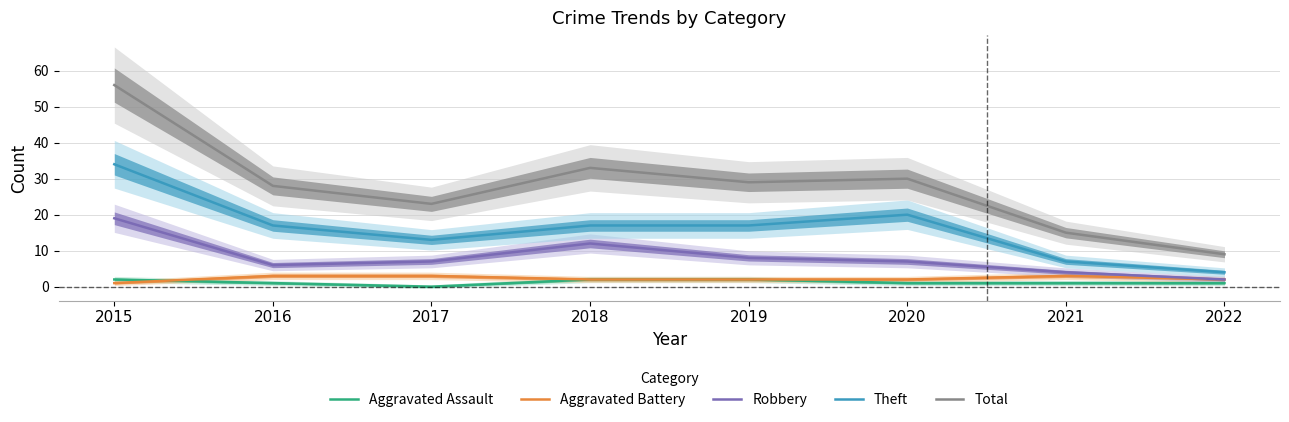

Reading left to right, extract all data points from this chart.

Aggravated Assault: 2015=2	2016=1	2017=0	2018=2	2019=2	2020=1	2021=1	2022=1
Aggravated Battery: 2015=1	2016=3	2017=3	2018=2	2019=2	2020=2	2021=3	2022=2
Robbery: 2015=19	2016=6	2017=7	2018=12	2019=8	2020=7	2021=4	2022=2
Theft: 2015=34	2016=17	2017=13	2018=17	2019=17	2020=20	2021=7	2022=4
Total: 2015=56	2016=28	2017=23	2018=33	2019=29	2020=30	2021=15	2022=9